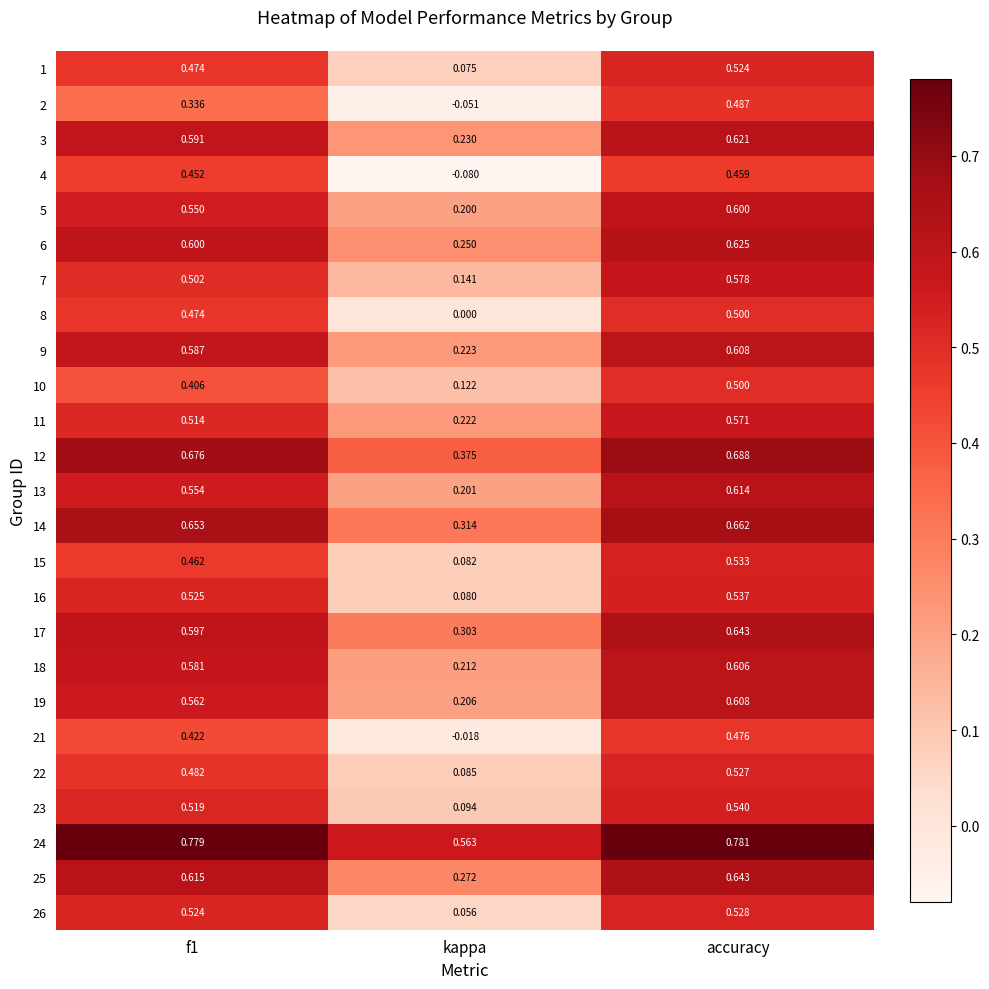

How many categories are shown in the chart?

3